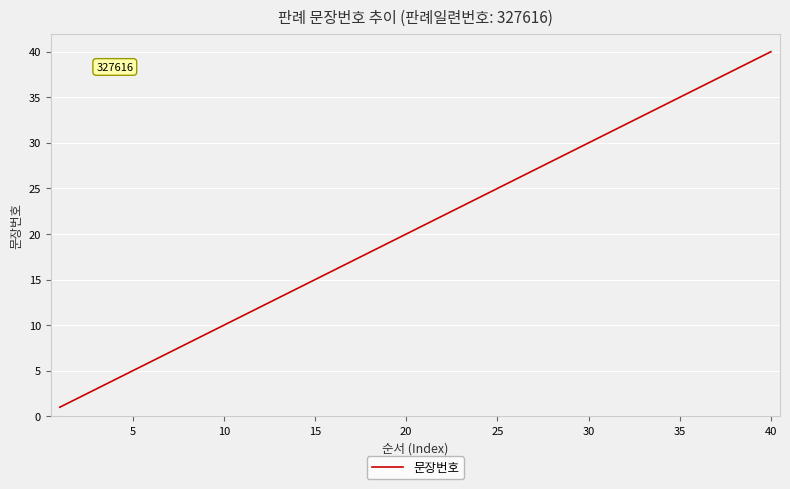

Reading left to right, what are all the values shown in this chart?

1	2	3	4	5	6	7	8	9	10	11	12	13	14	15	16	17	18	19	20	21	22	23	24	25	26	27	28	29	30	31	32	33	34	35	36	37	38	39	40